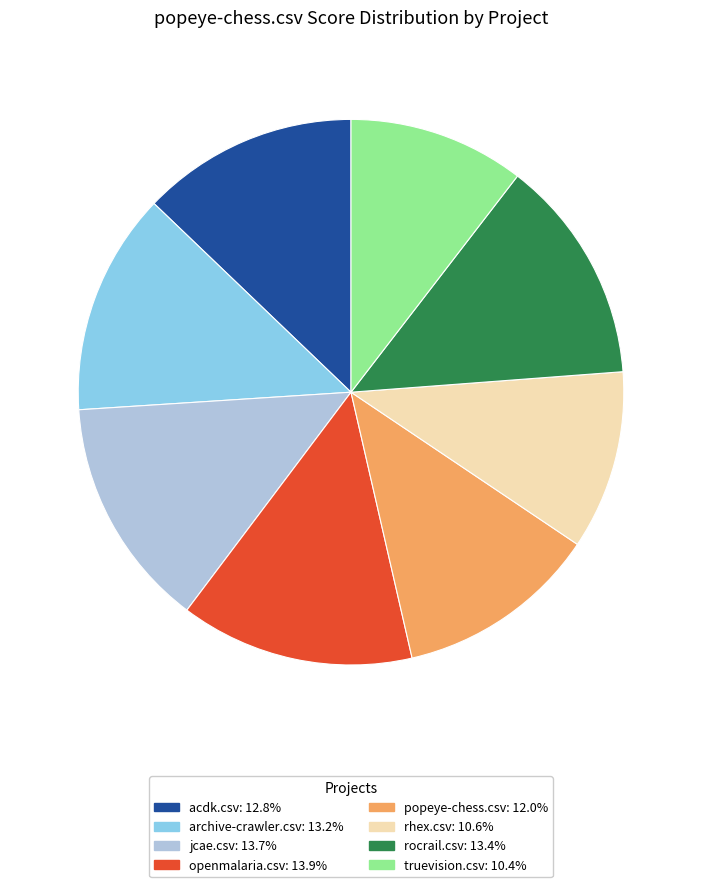

Is popeye-chess.csv the majority of the pie?

No